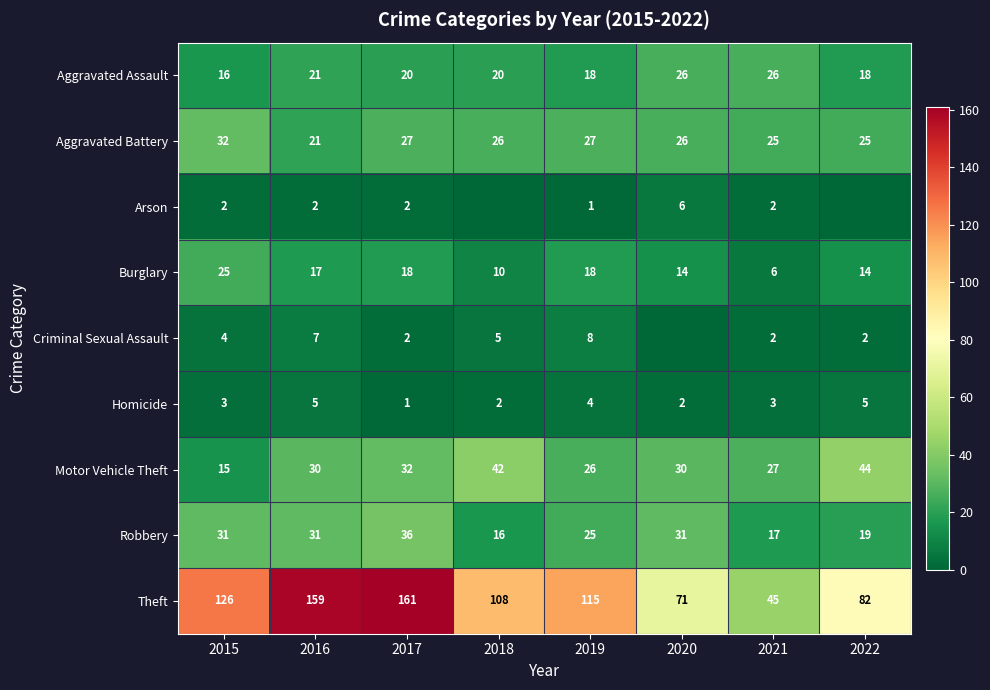

The value of Burglary at 2022 is 14. True or false?

True